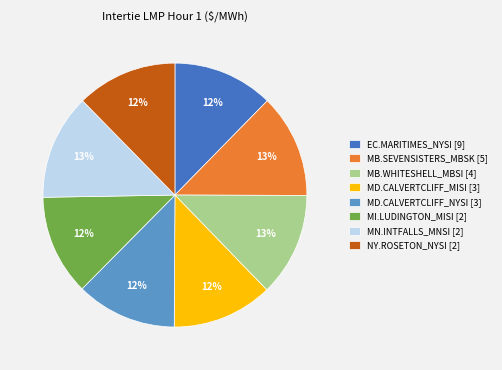

True or false: MD.CALVERTCLIFF_MISI [3] accounts for 3% of the total.

False